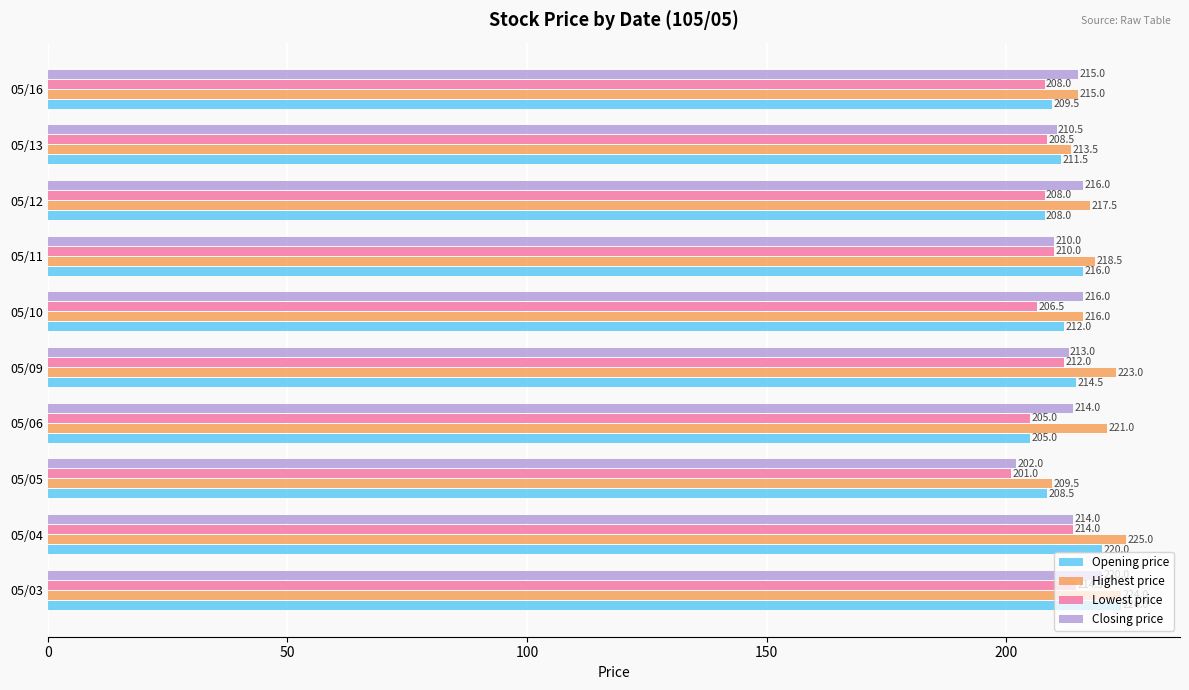

Rank the series by their maximum value, from lowest to highest.

Lowest price, Closing price, Opening price, Highest price